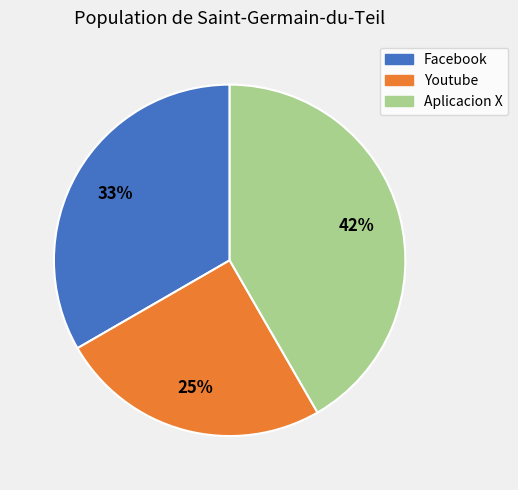

Between Youtube and Aplicacion X, which is larger?

Aplicacion X